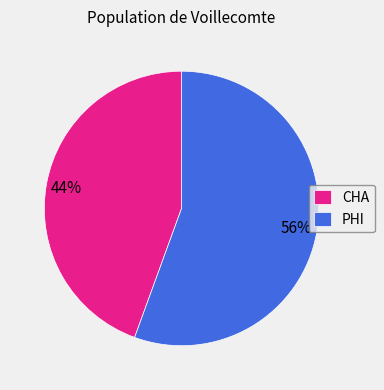

Which slice represents more than half of the pie?

PHI